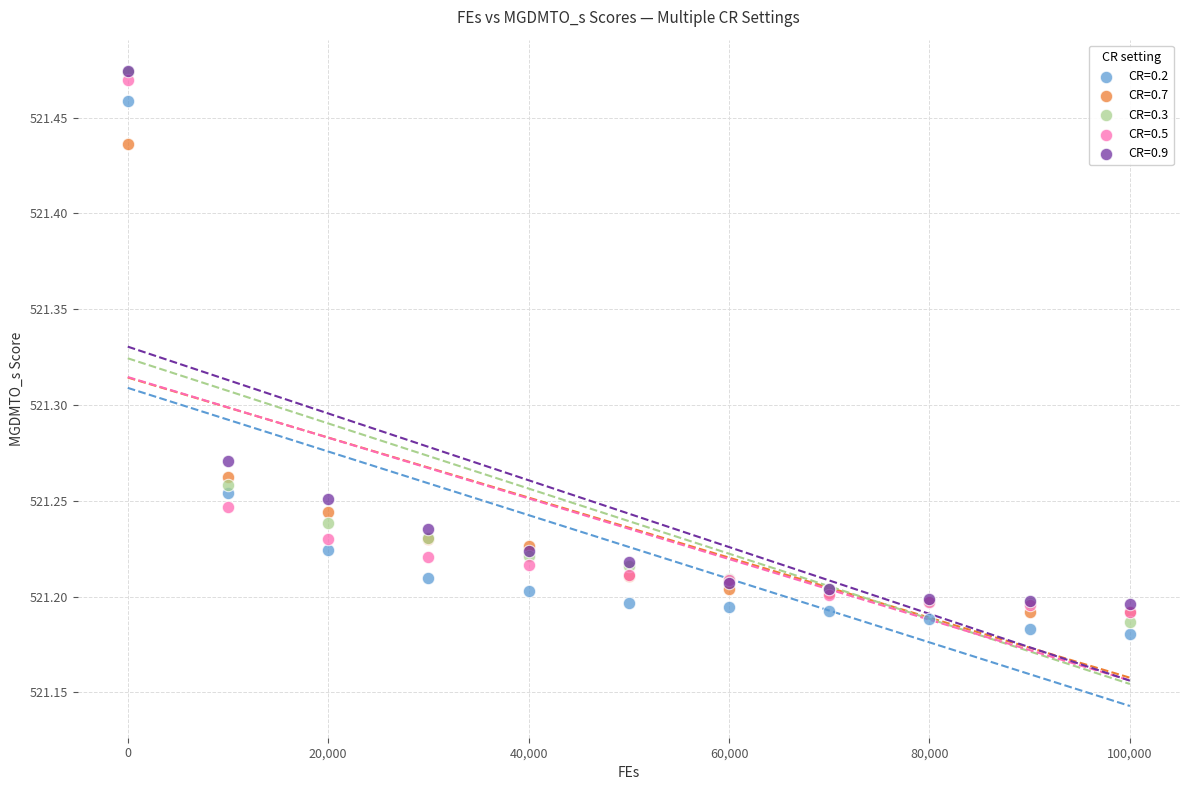

Which series contains the lowest Y value?

CR=0.2